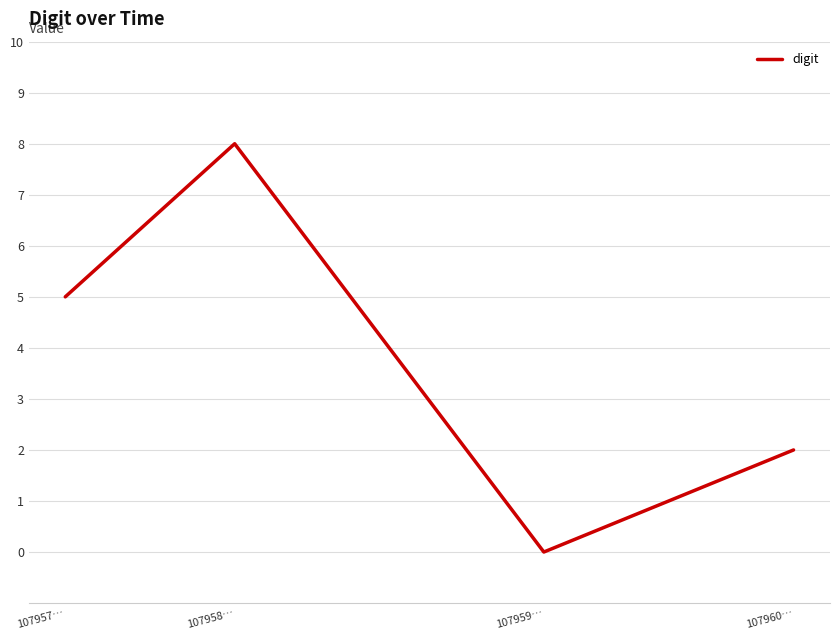

Reading right to left, transcribe all the data shown in this chart.

2	0	8	5